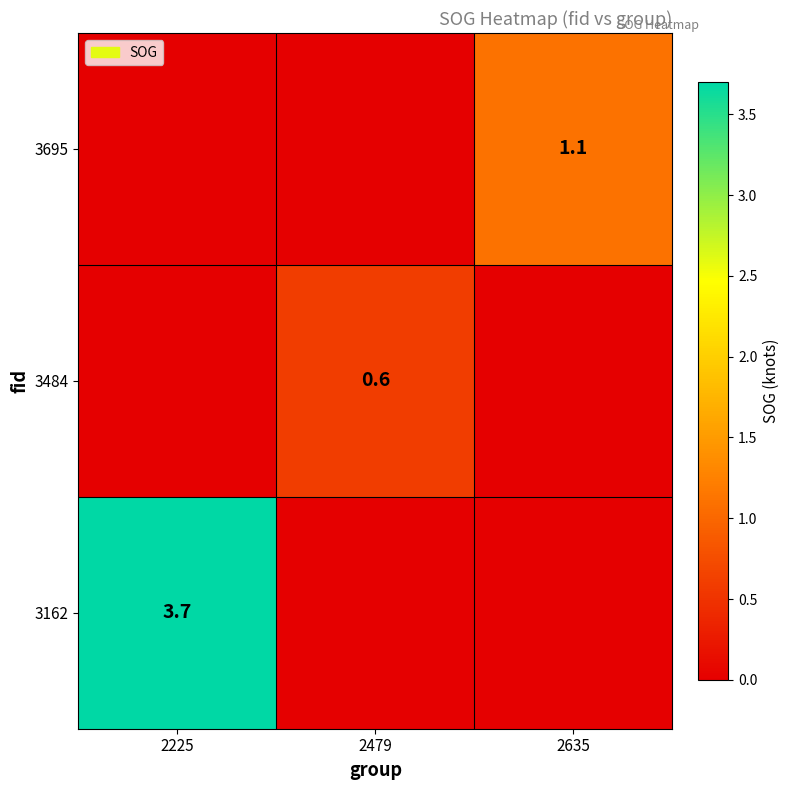

Is it true that 3484 equals 0.2 at 2479?

False